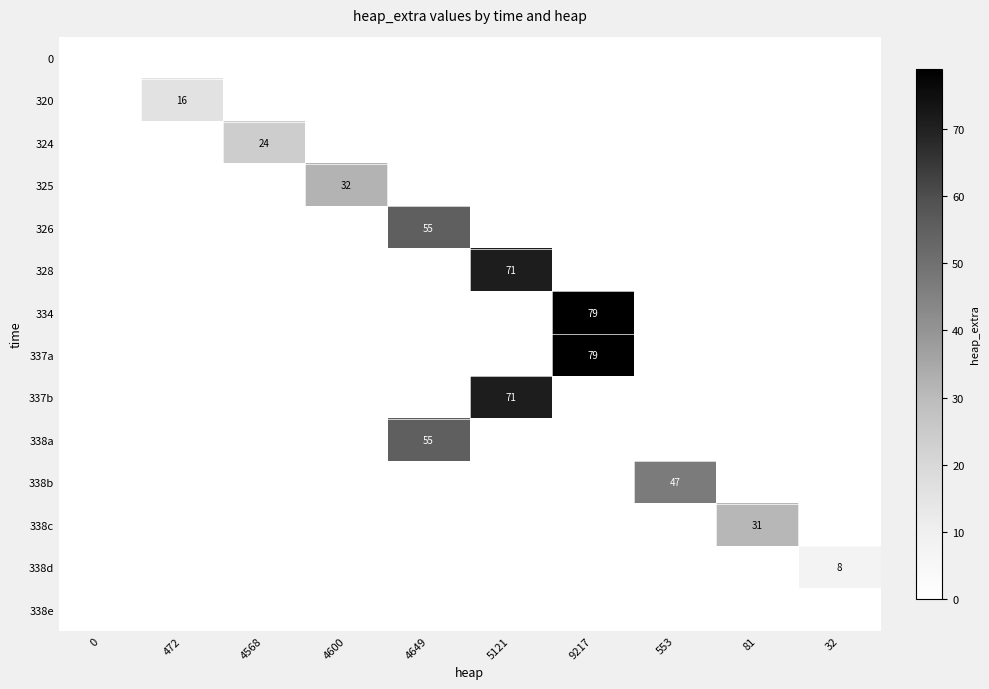

True or false: 325 has a value of 21 at 4600.

False